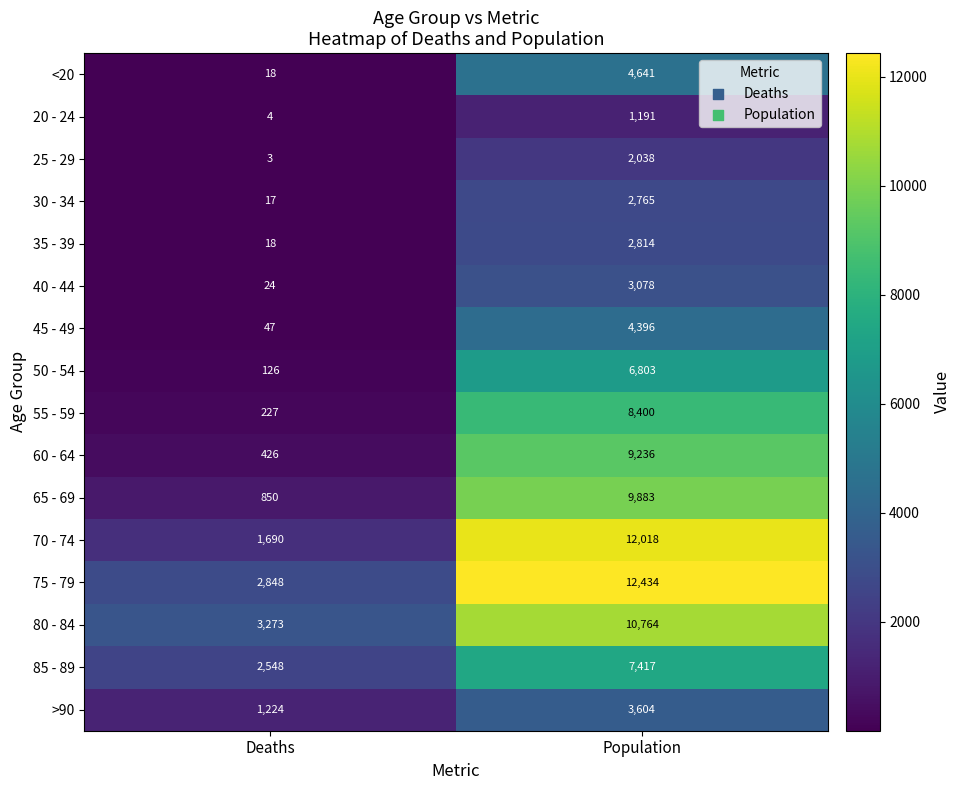

Between Deaths and Population, which series saw the biggest shift?

70 - 74